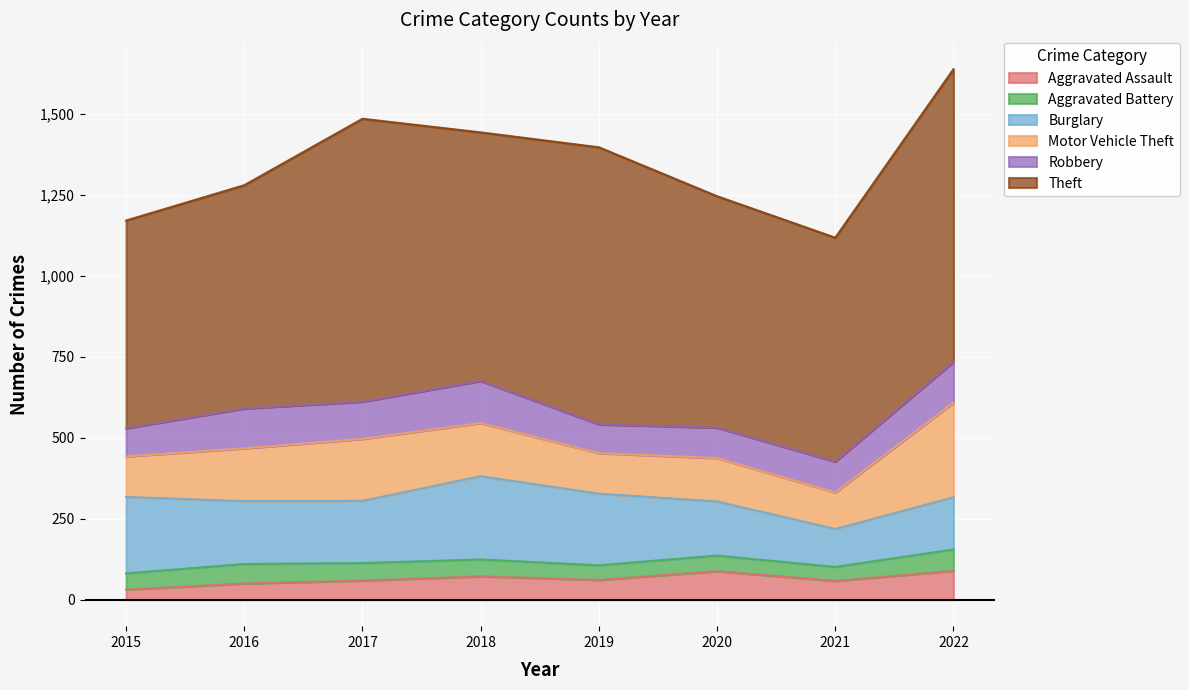

Reading right to left, transcribe all the data shown in this chart.

Aggravated Assault: 89	58	88	61	72	59	50	31
Aggravated Battery: 66	43	48	45	52	54	60	50
Burglary: 161	117	167	221	257	192	194	236
Motor Vehicle Theft: 292	113	134	125	164	191	163	125
Robbery: 126	95	94	89	130	115	123	87
Theft: 903	691	714	855	767	873	689	641